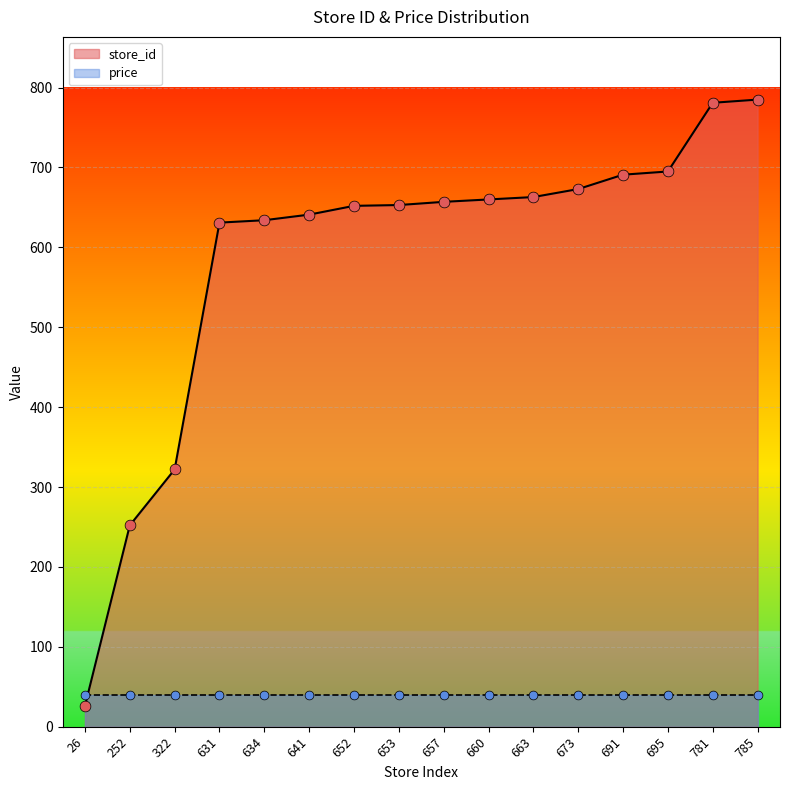

Which has a higher value, 785 or 634?

785